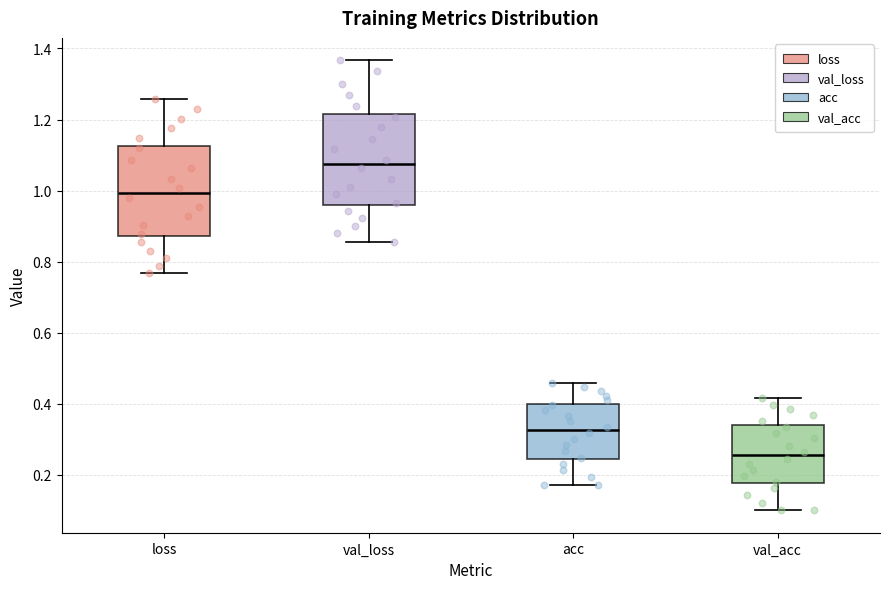

Reading left to right, read every box against the y-axis: the position of its median line, the range the box covers, and the ends of its whiskers. The values are not printed on the chart, so give them approximately, as read against the axis.

loss: median 1.00, box 0.88 to 1.12, whiskers 0.76 to 1.26
val_loss: median 1.08, box 0.96 to 1.22, whiskers 0.86 to 1.36
acc: median 0.32, box 0.24 to 0.40, whiskers 0.18 to 0.46
val_acc: median 0.26, box 0.18 to 0.34, whiskers 0.10 to 0.42